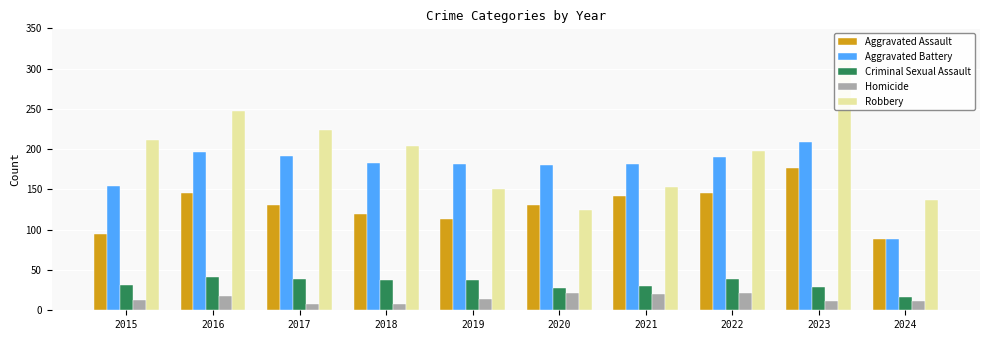

Between 2020 and 2024, which is larger?

2020